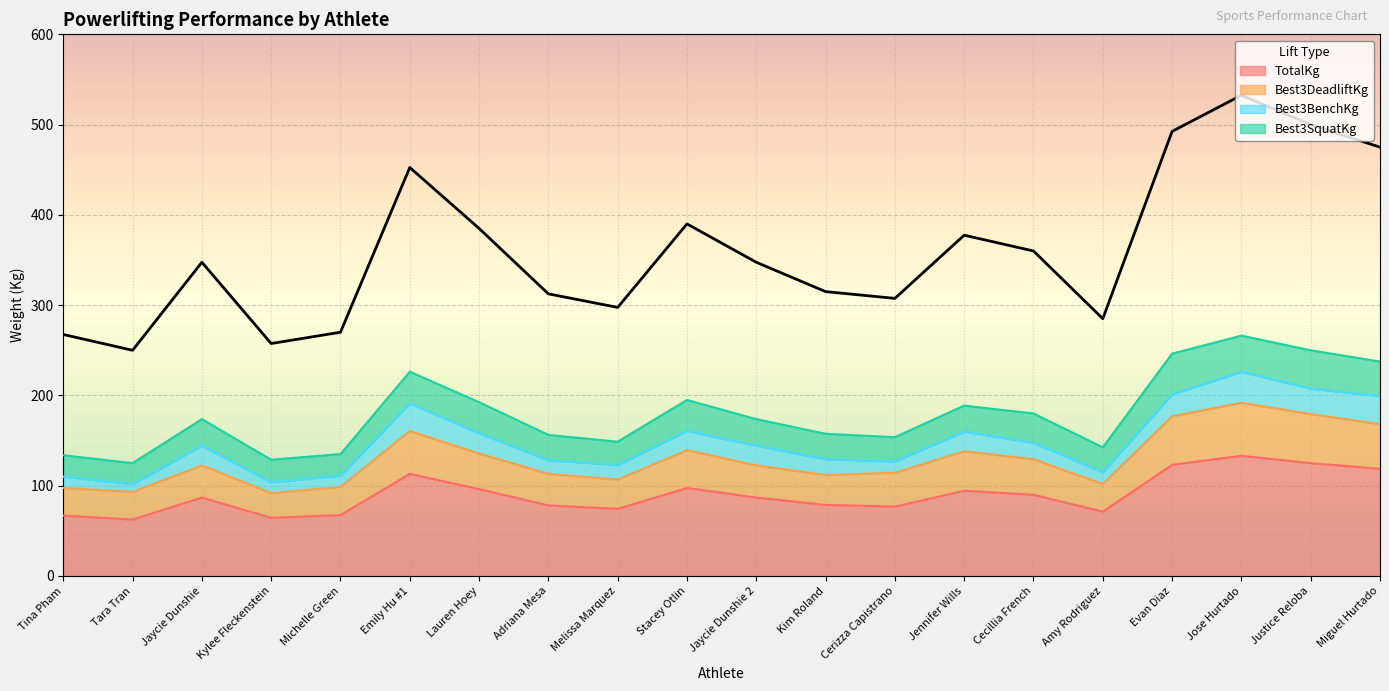

What is the lowest value of the TotalKg series?

62.5